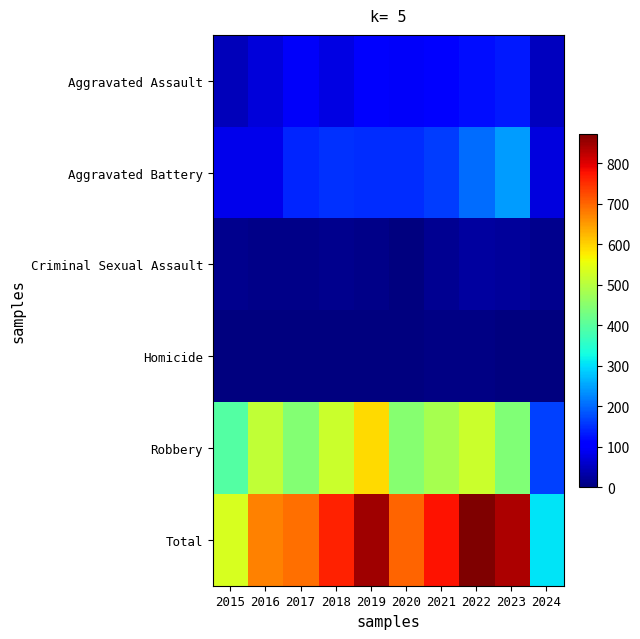

Which has a higher value, 2021 or 2019?

2021